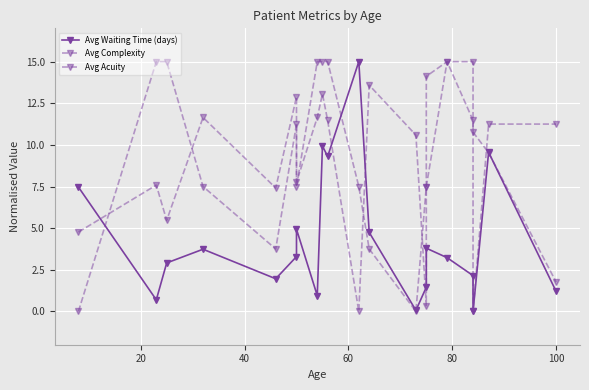

How many data points in Avg Acuity are less than 11?

10